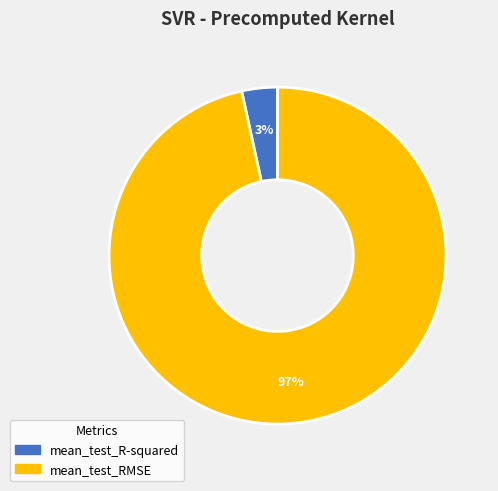

Count the number of slices in the pie.

2